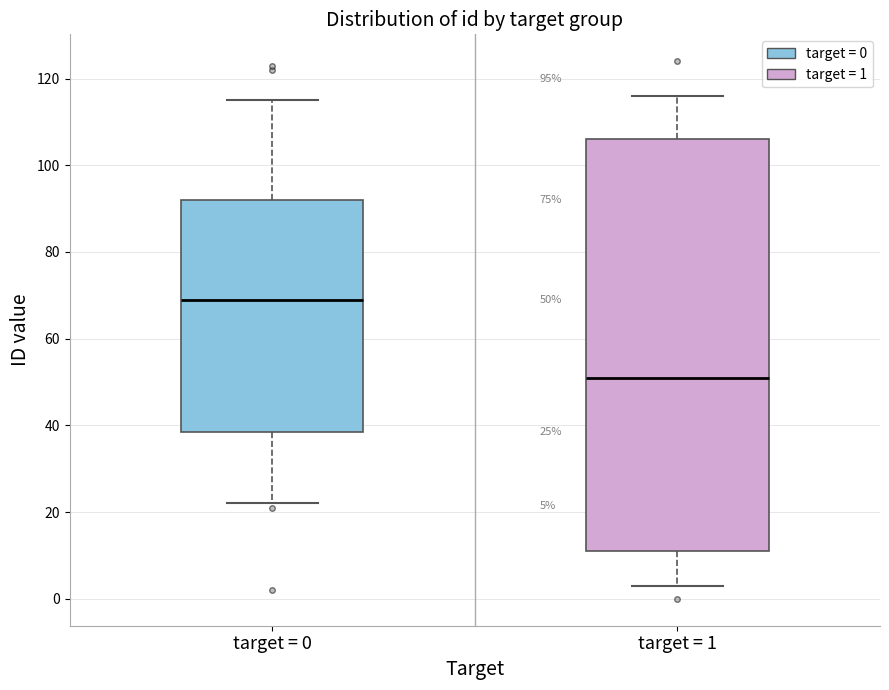

Which box is the tallest, from its lower edge to its upper edge?

target = 1